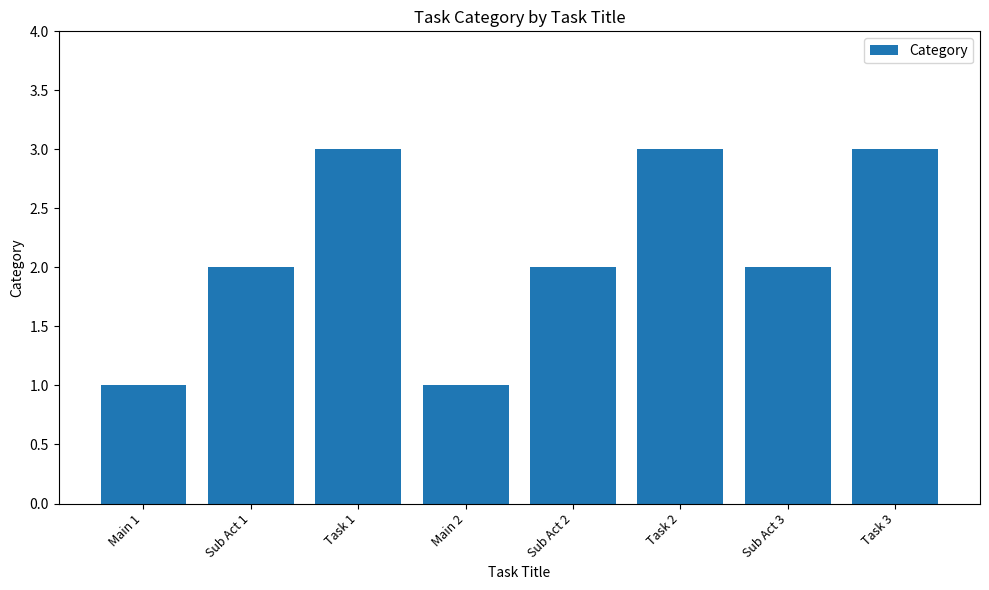

Reading left to right, what are all the values shown in this chart?

Main 1=1	Sub Act 1=2	Task 1=3	Main 2=1	Sub Act 2=2	Task 2=3	Sub Act 3=2	Task 3=3